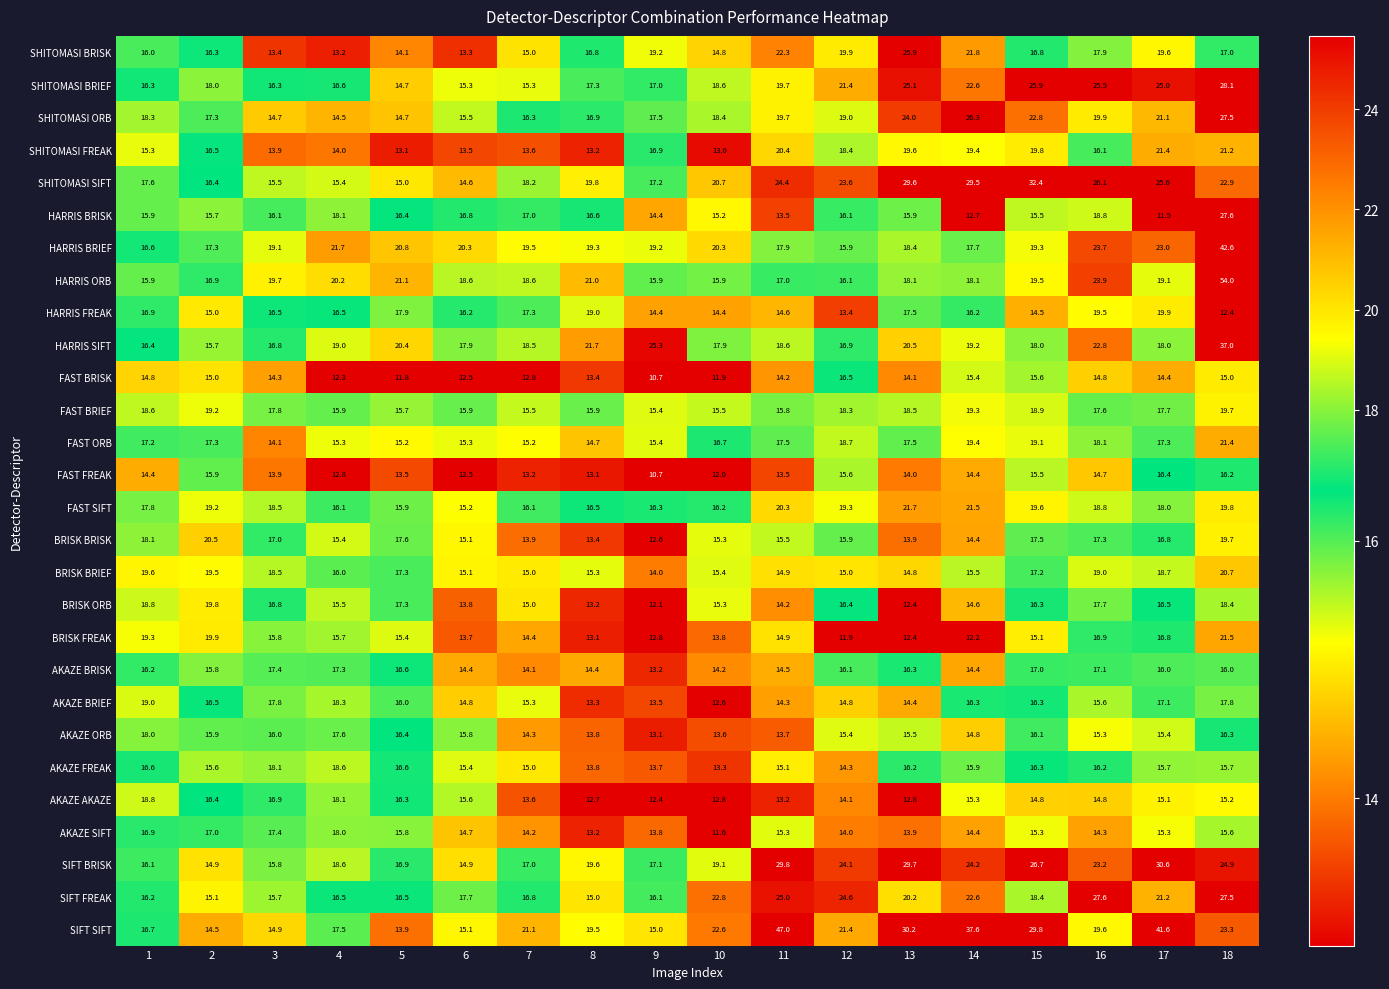

The SHITOMASI SIFT series shows 51.8 at 15. True or false?

False